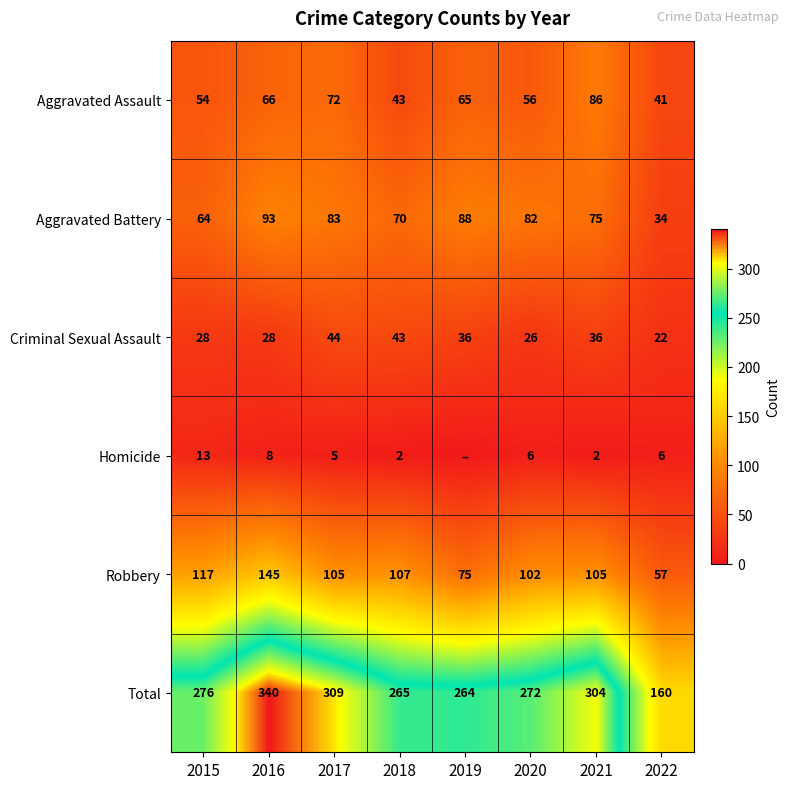

Is the value of Robbery at 2022 greater than the value of Homicide at 2020?

Yes